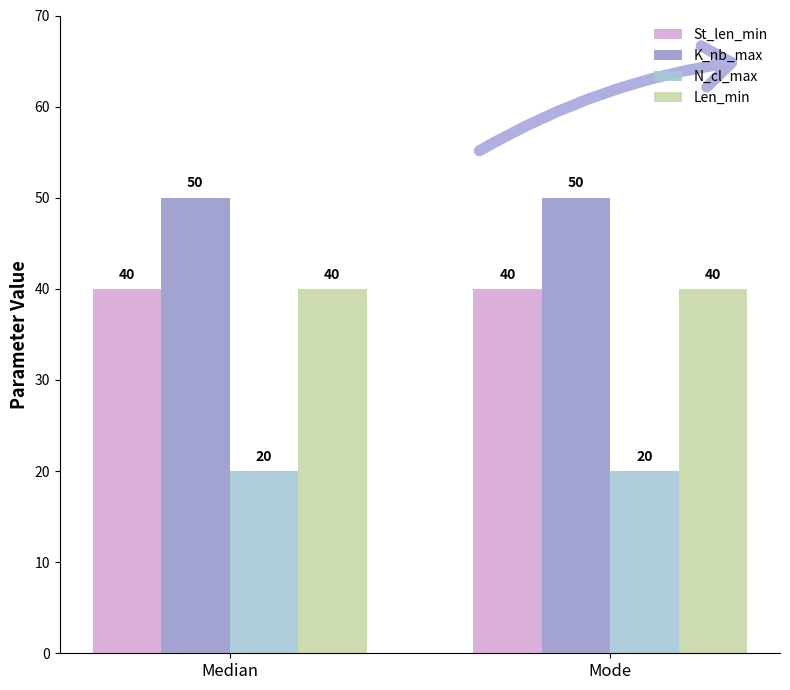

Reading right to left, transcribe all the data shown in this chart.

St_len_min: 40	40
K_nb_max: 50	50
N_cl_max: 20	20
Len_min: 40	40